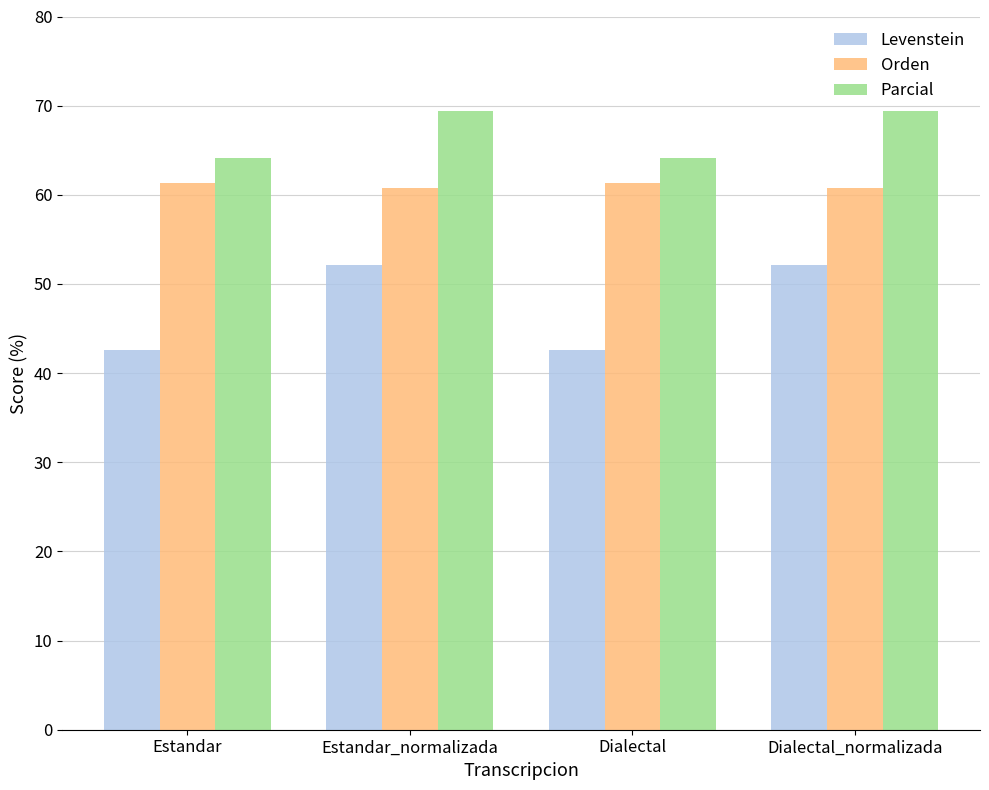

What is the difference between the highest and lowest values at Dialectal_normalizada?

17.3